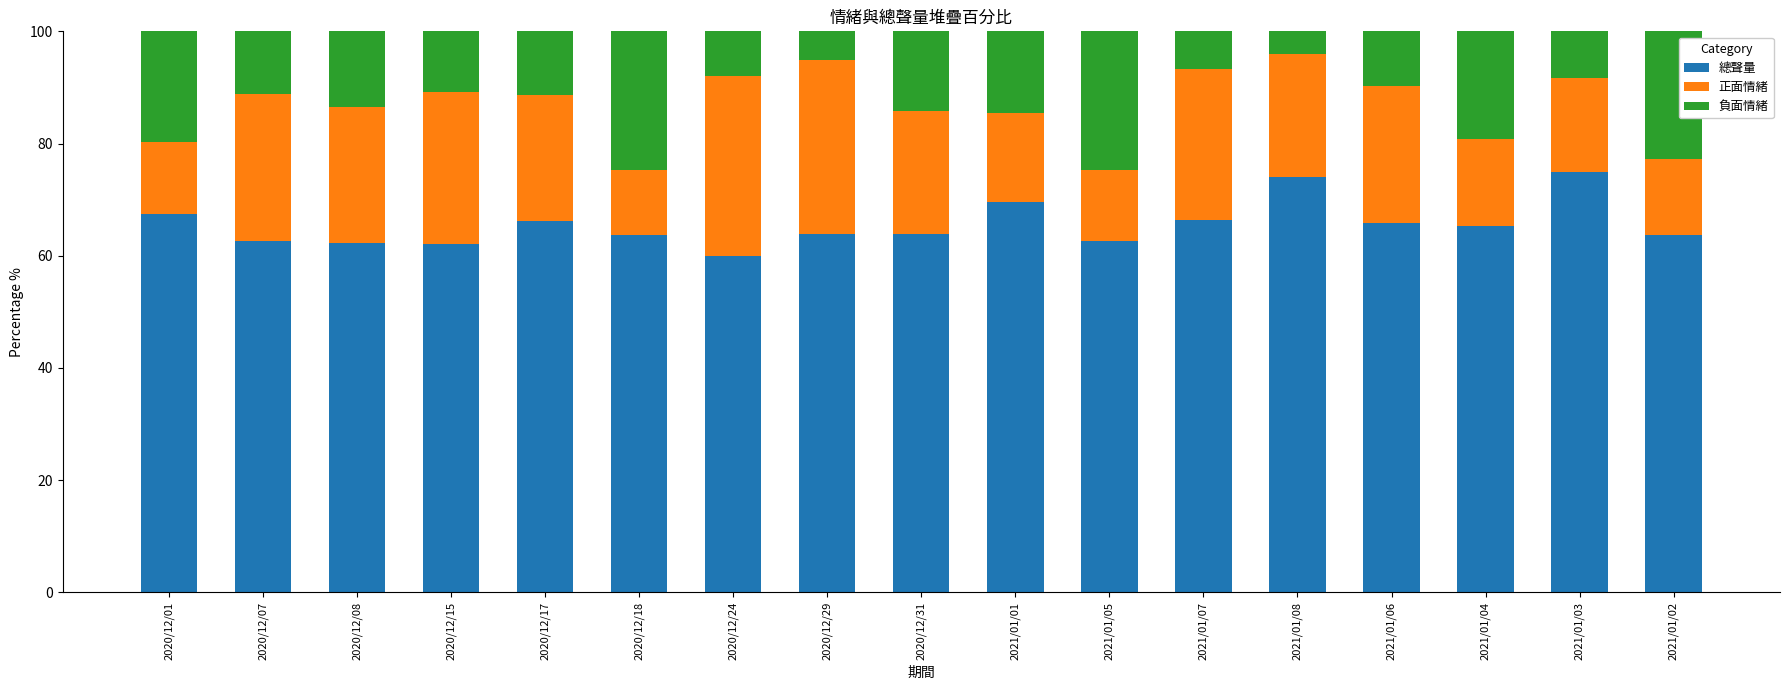

What is the highest value of the 總聲量 series?

75.0